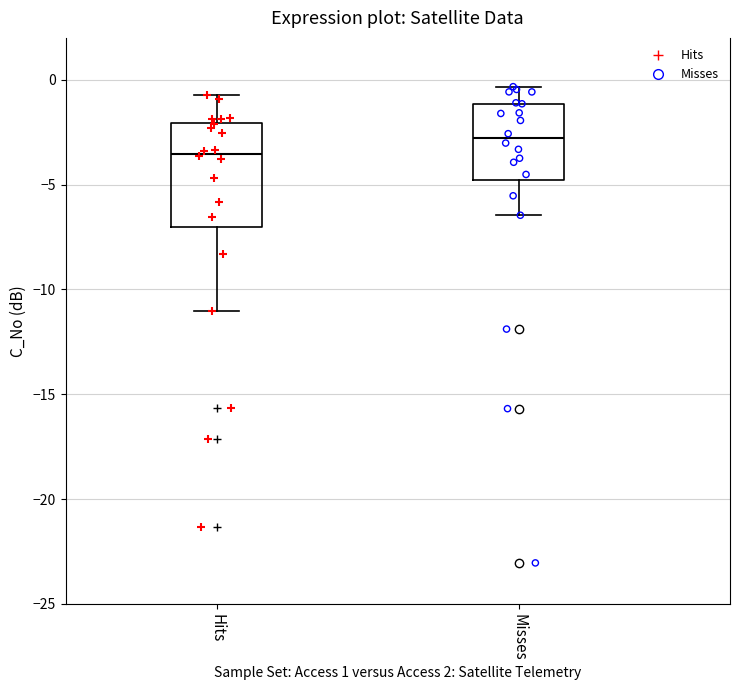

Which box is the tallest, from its lower edge to its upper edge?

Hits